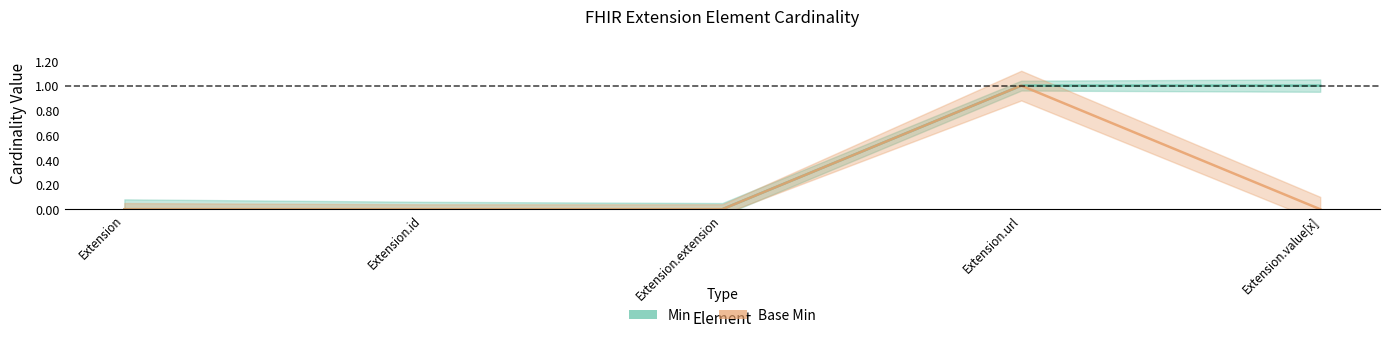

The Min series shows 0 at Extension. True or false?

True